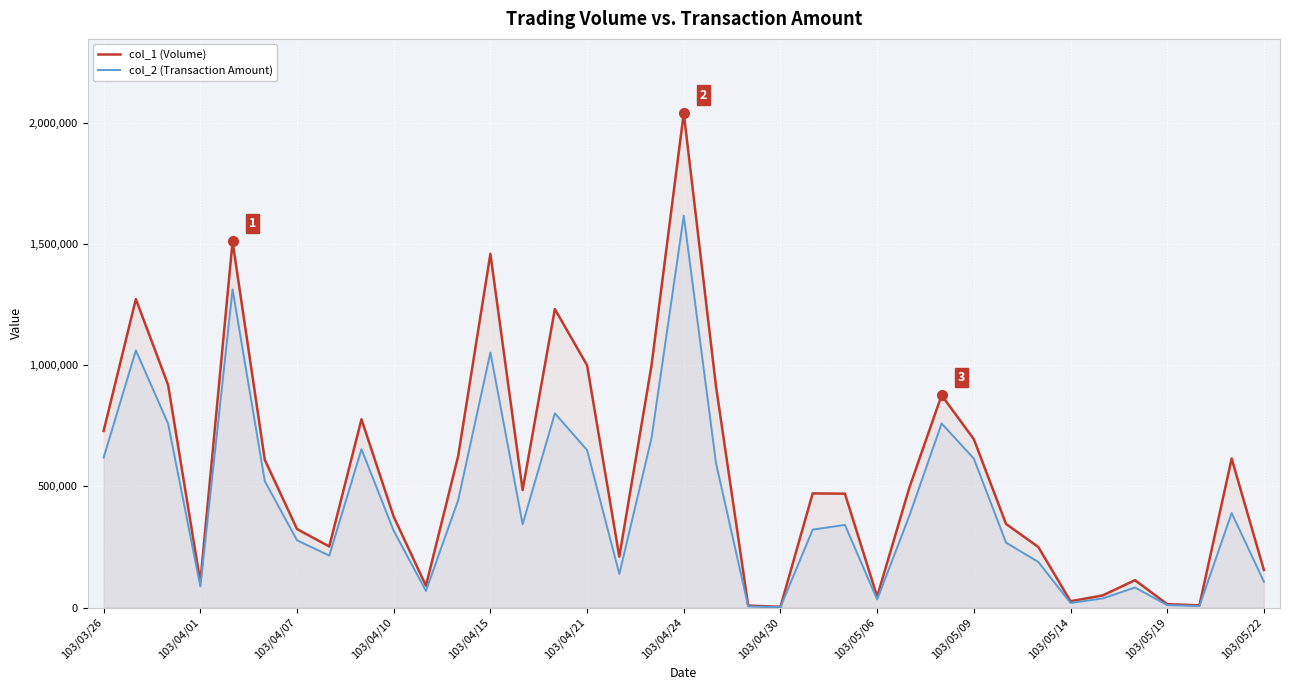

Which series has the widest spread of values?

col_1 (Volume)